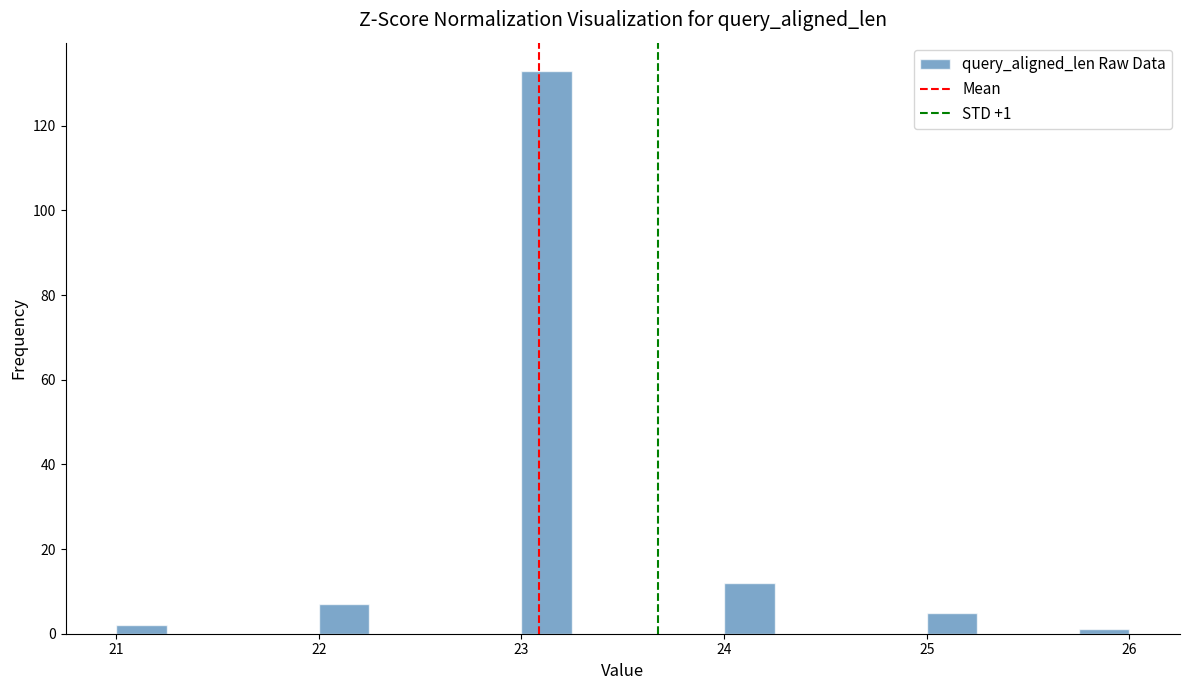

Around what value on the x-axis is the tallest bar? Give the approximate position of its centre, as read against the axis.

23.1